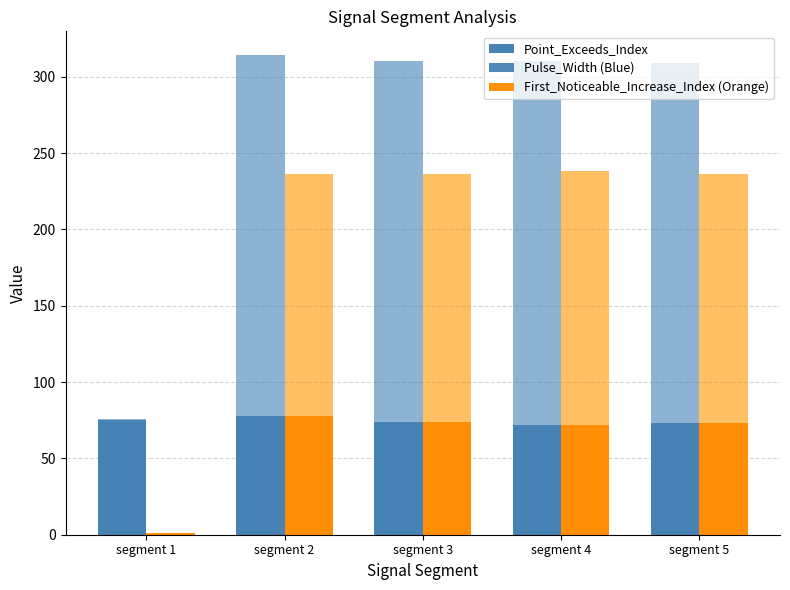

What is the difference between the Point_Exceeds_Index values at segment 5 and segment 4?

1